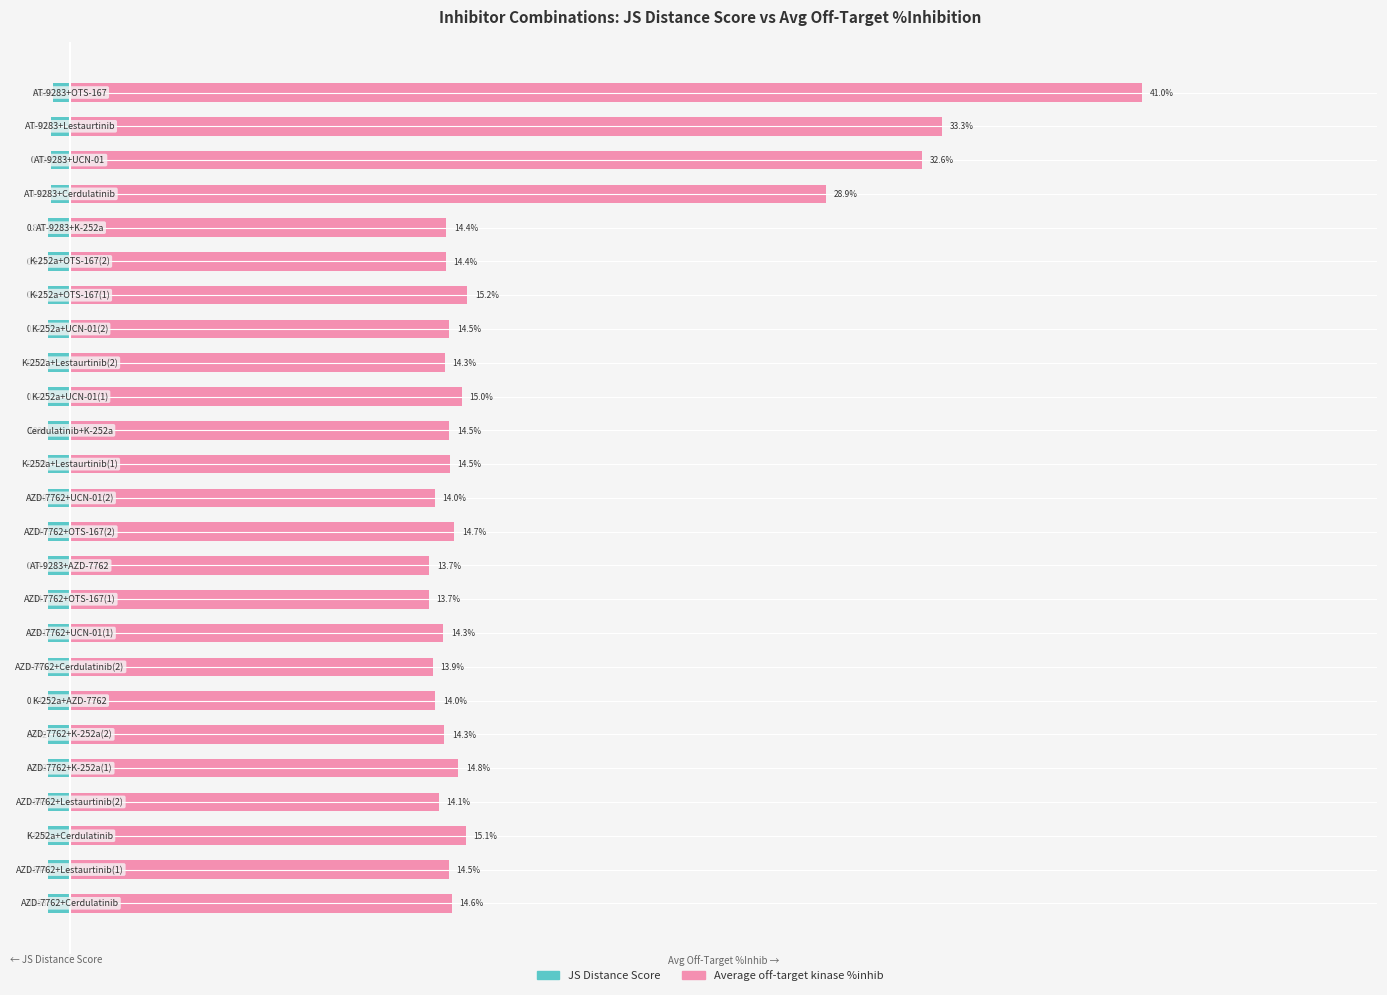

What is the total value across all series at 13?

13.7